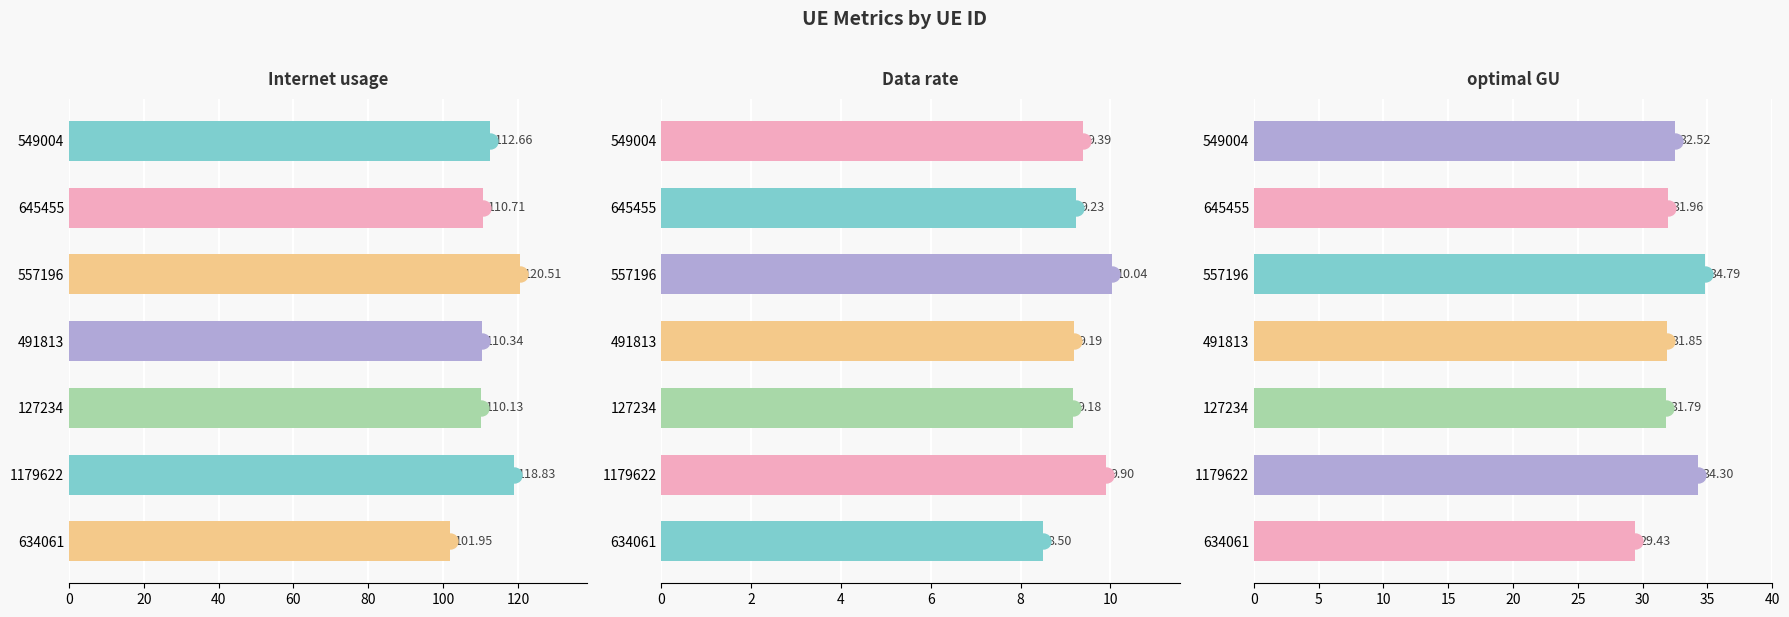

What is the maximum value for Data rate?

10.0